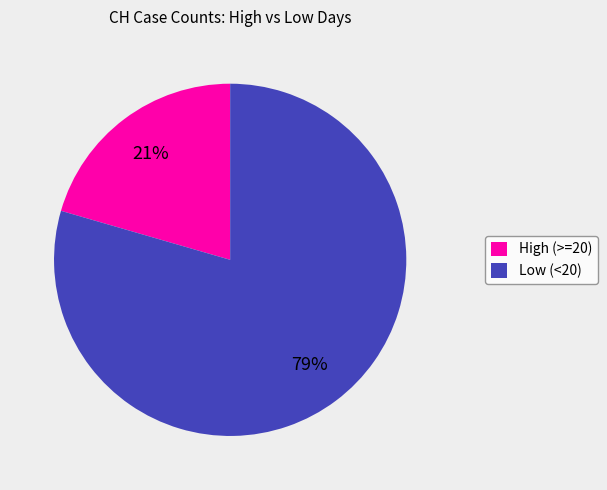

Is it true that Low (<20) is 79% of the pie?

True